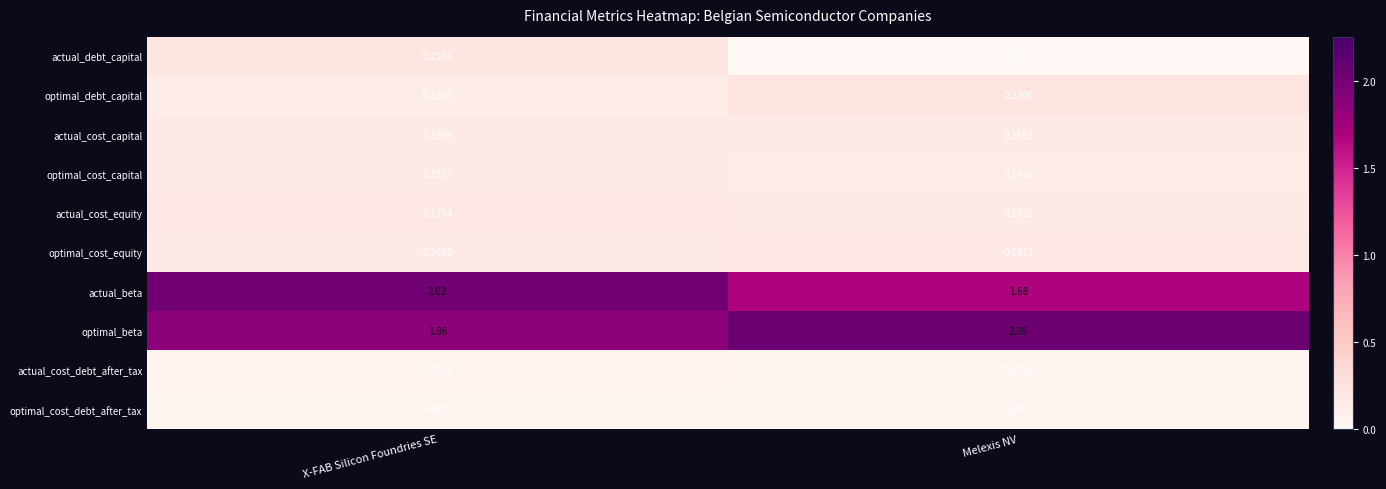

At which label does actual_beta first exceed 2?

X-FAB Silicon Foundries SE